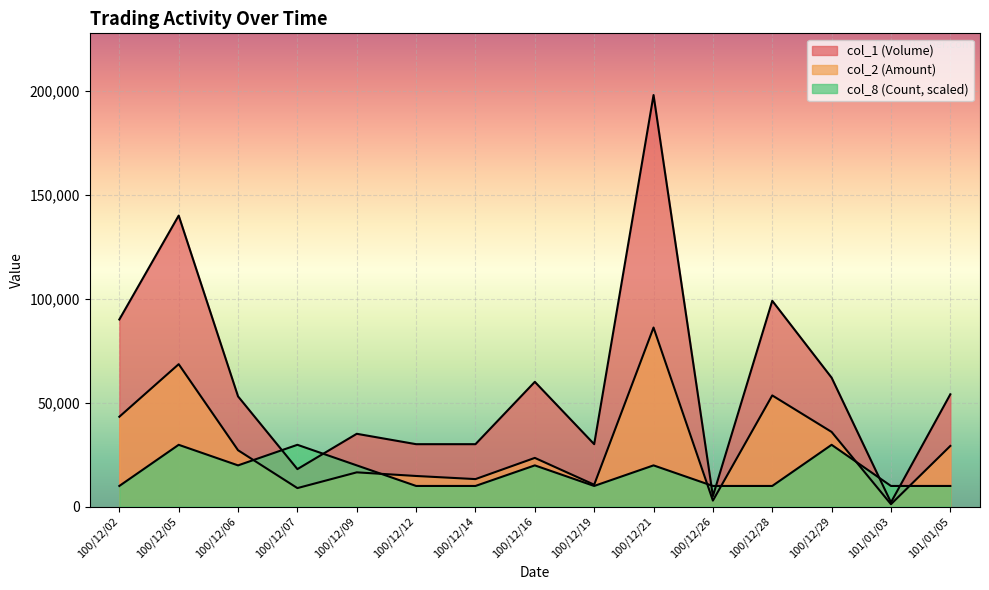

Between 100/12/26 and 100/12/29, which series saw the biggest shift?

col_1 (Volume)